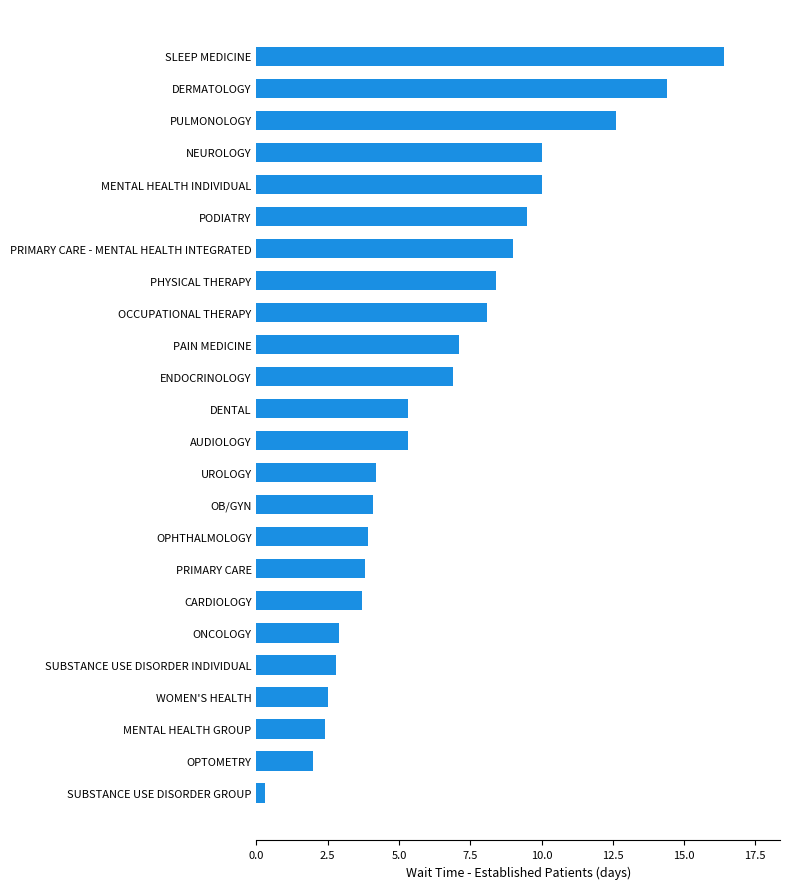

What is the change in value from AUDIOLOGY to OCCUPATIONAL THERAPY?

+2.8